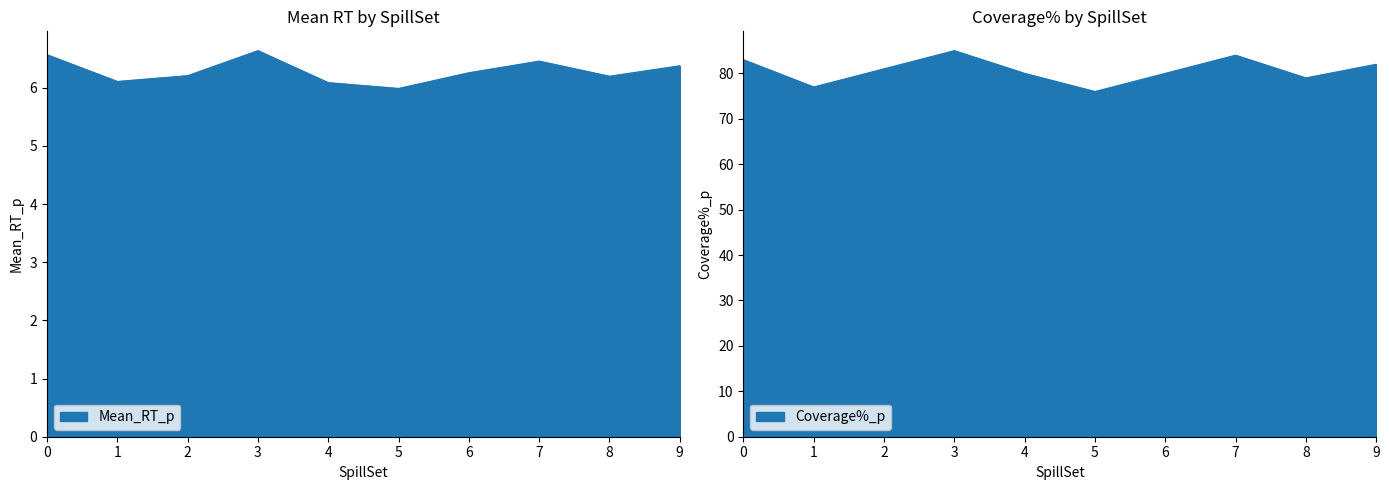

Where is Mean_RT_p nearest to the value 6?

5